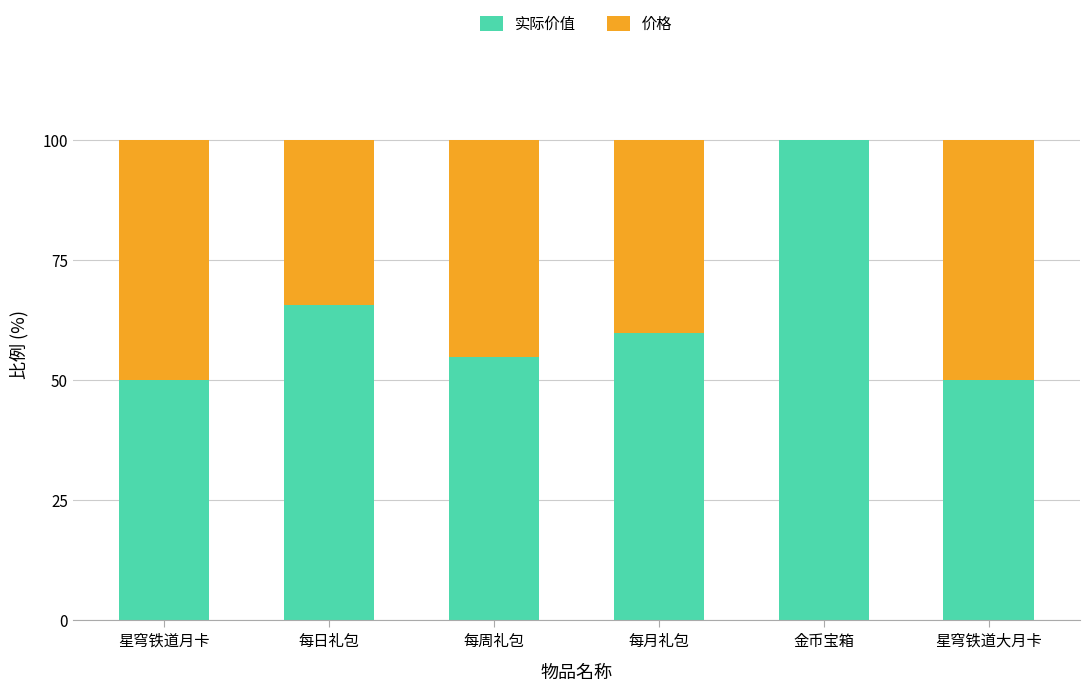

What is the highest value of the 实际价值 series?

100.0